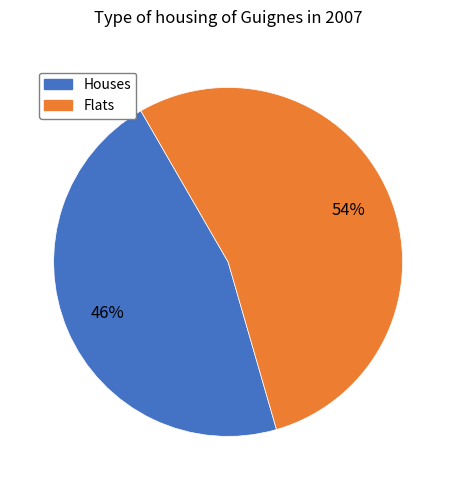

To the nearest percent, what is the difference between the largest and smallest slice percentages?

8%